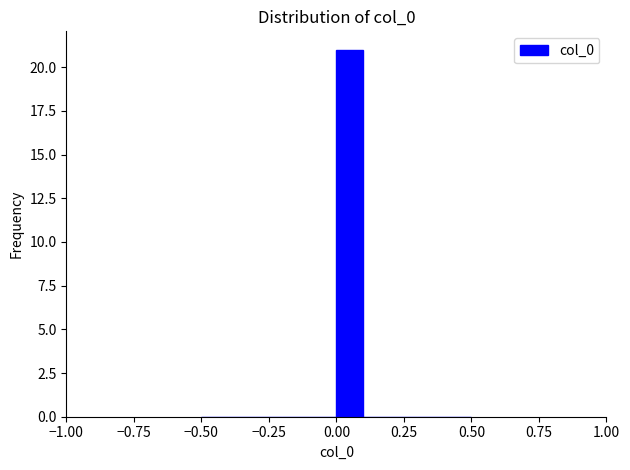

Read against the x-axis, roughly where is the centre of the tallest bar?

0.05